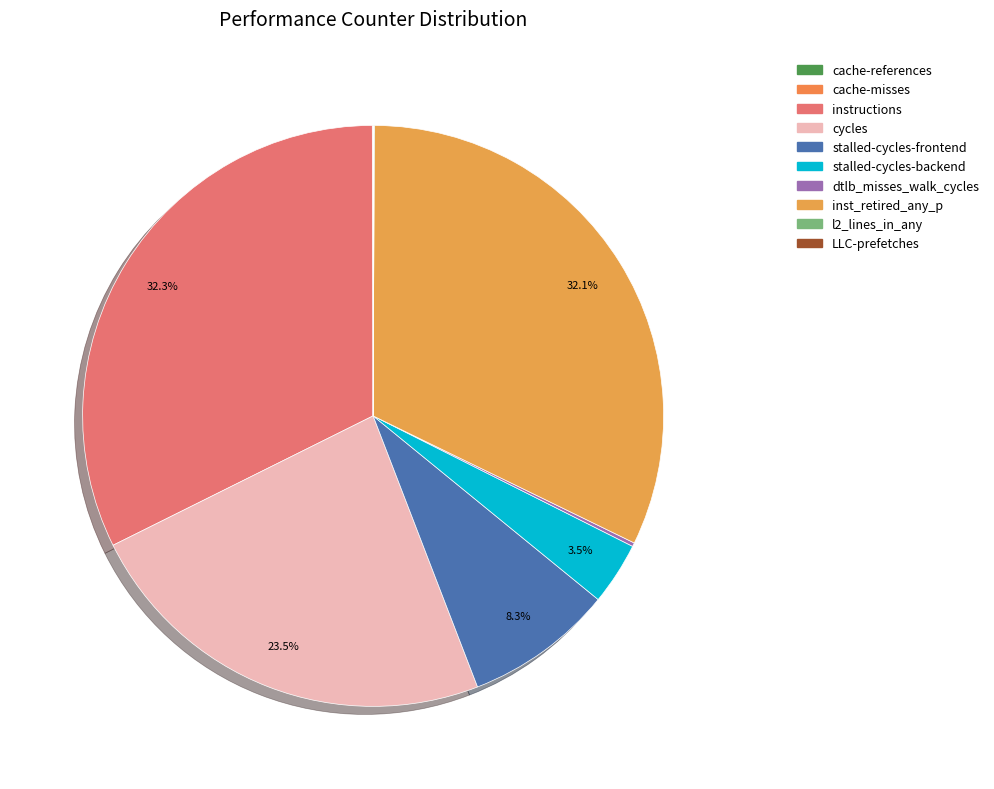

Does any single category account for the majority?

No